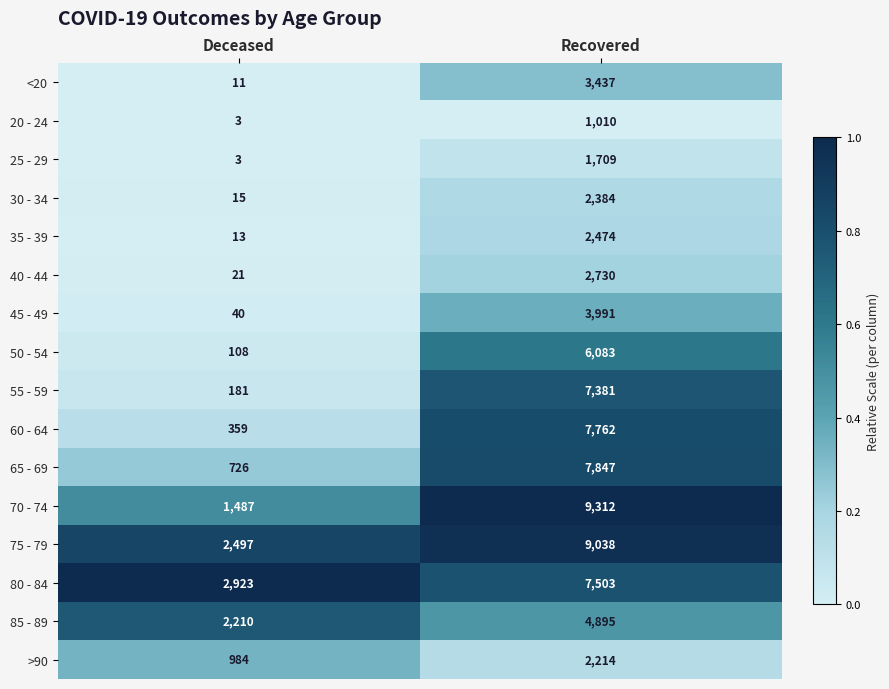

The 85 - 89 series shows 3932 at Deceased. True or false?

False